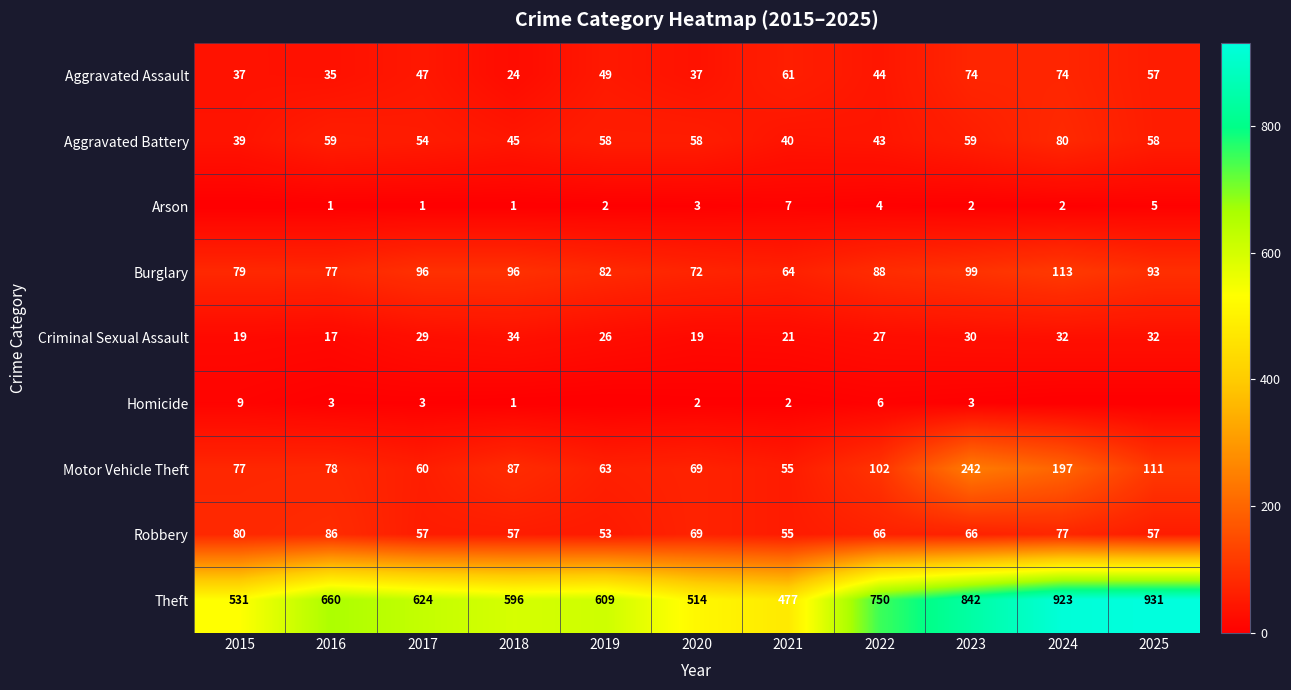

What is the sum of all Arson values?

28